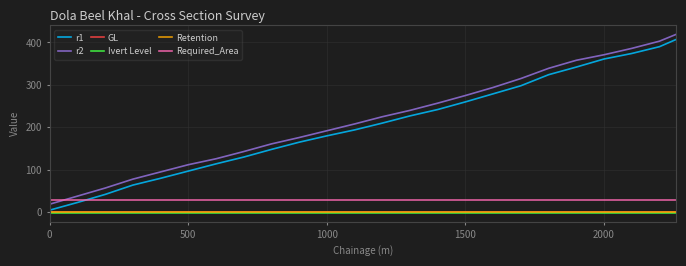

What is the minimum value shown in the chart?

-1.6